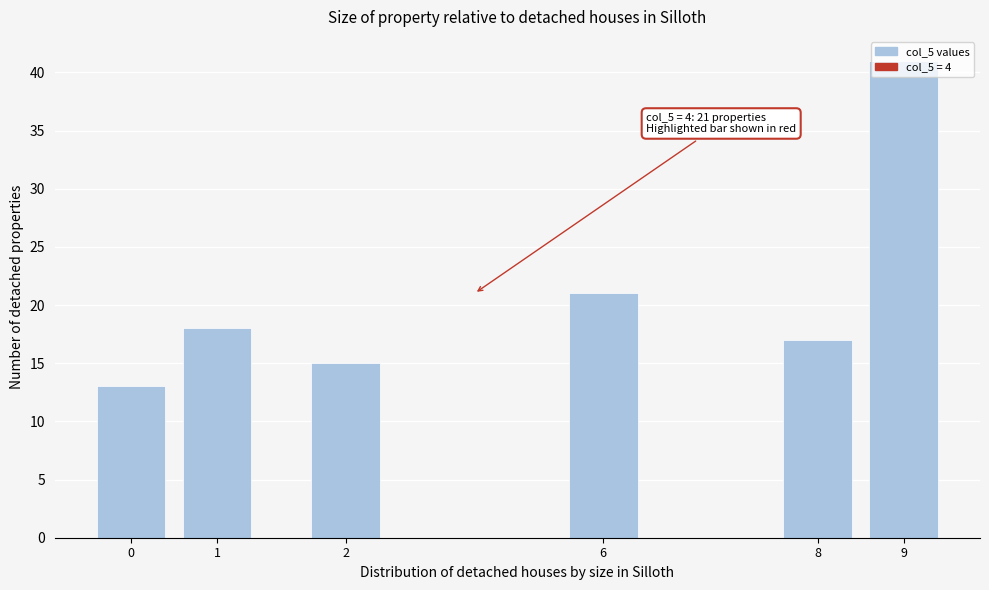

At which label is the value closest to 27?

6